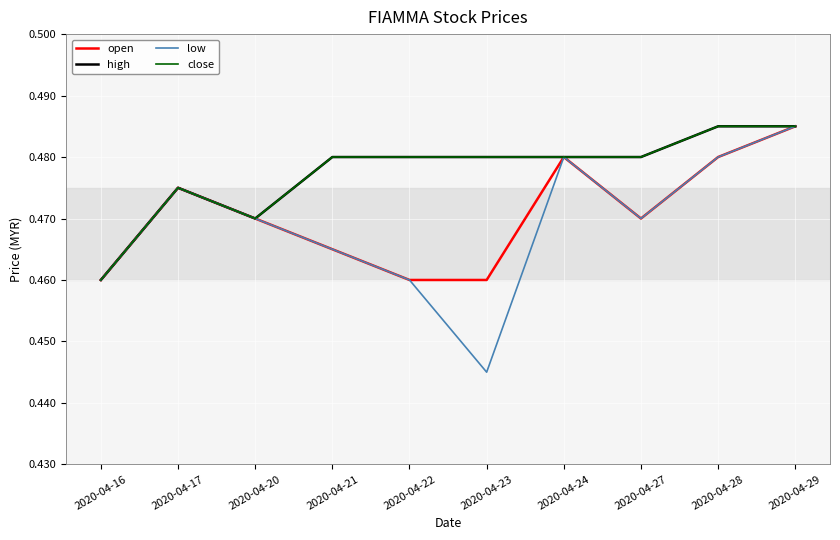

What is the sum of all close values?

4.8